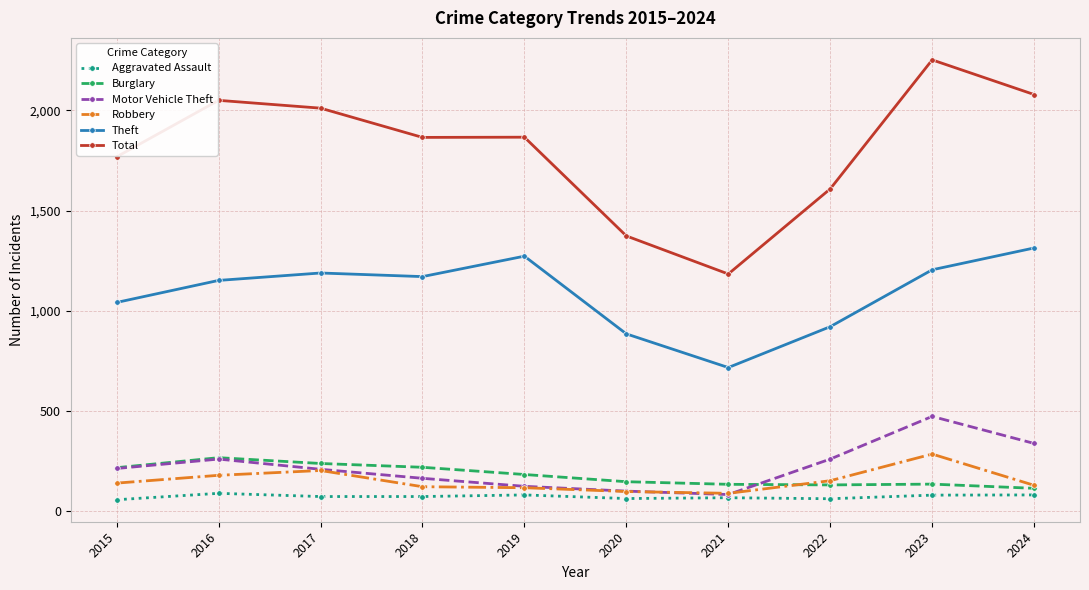

Between 2020 and 2022, which series saw the biggest shift?

Total